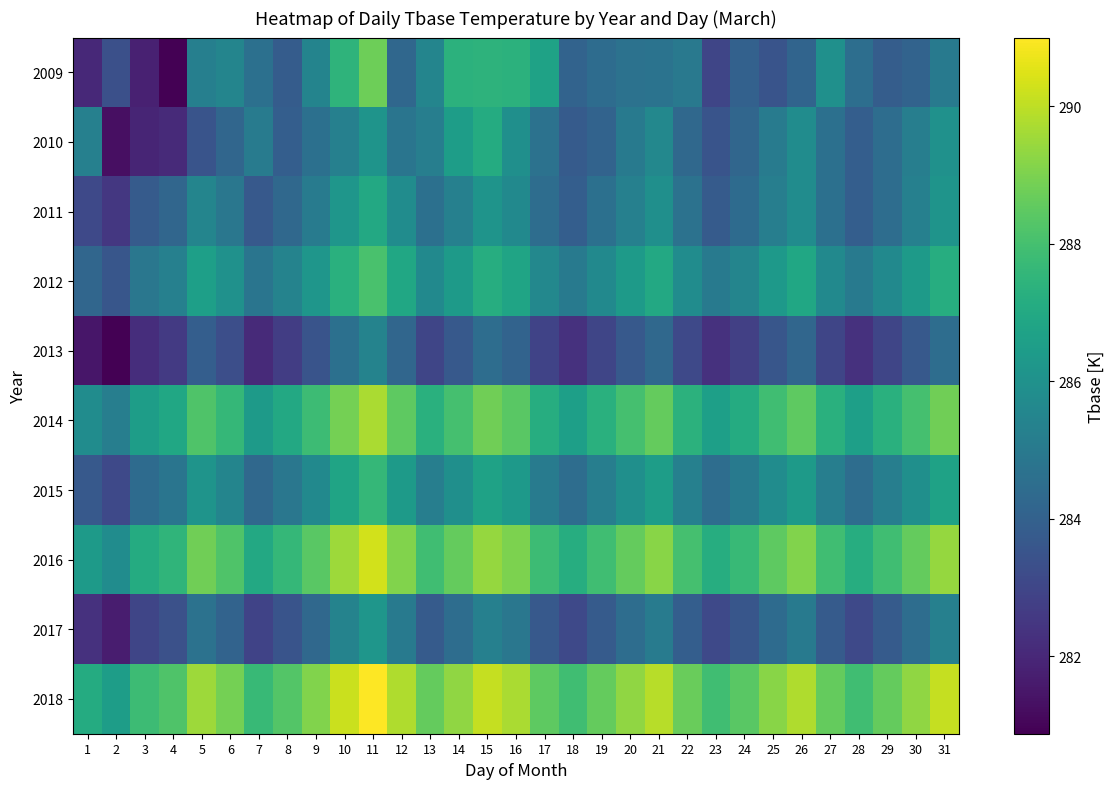

Rank the series at 13 from highest to lowest value.

2018, 2016, 2014, 2012, 2009, 2010, 2015, 2011, 2017, 2013